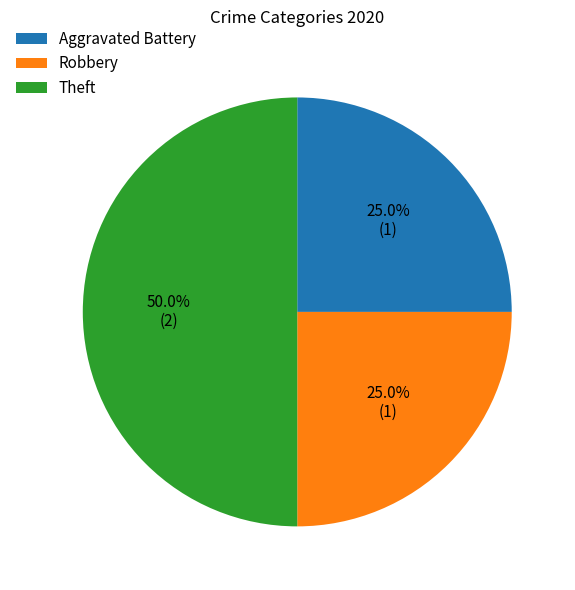

To the nearest percent, what percentage of the pie is Theft?

50%